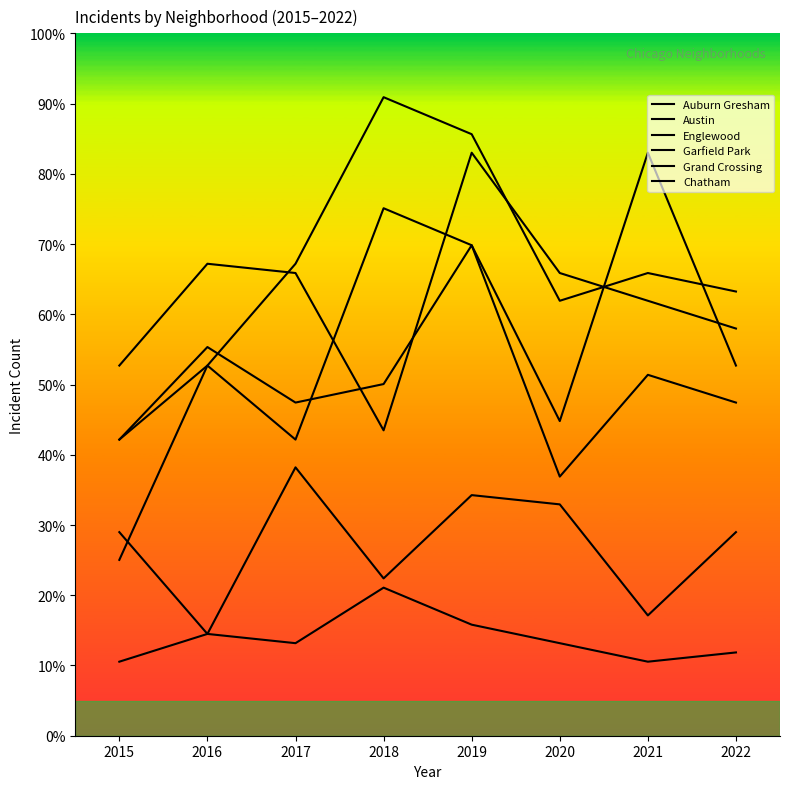

Does the chart display data point markers on the line(s)?

No